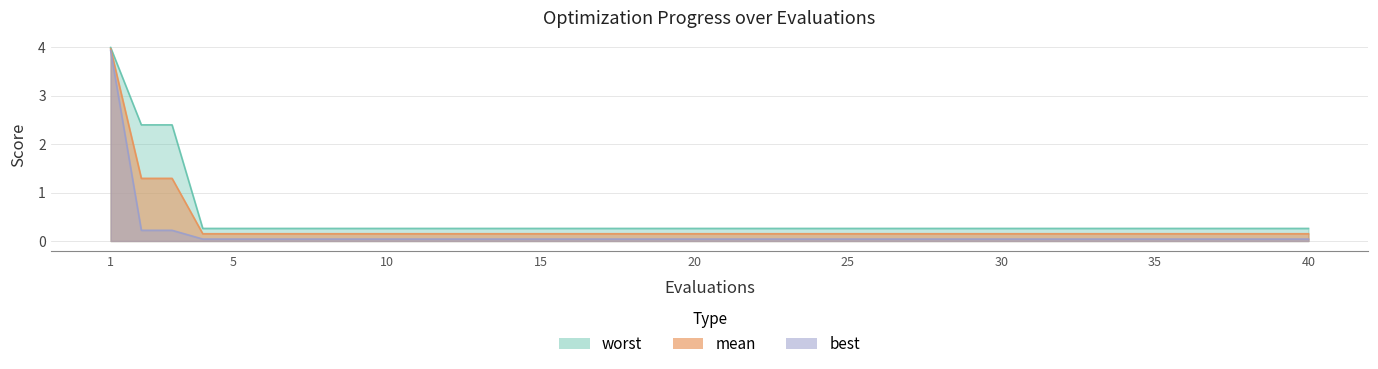

What is the difference between the highest and lowest values at 25?

0.2